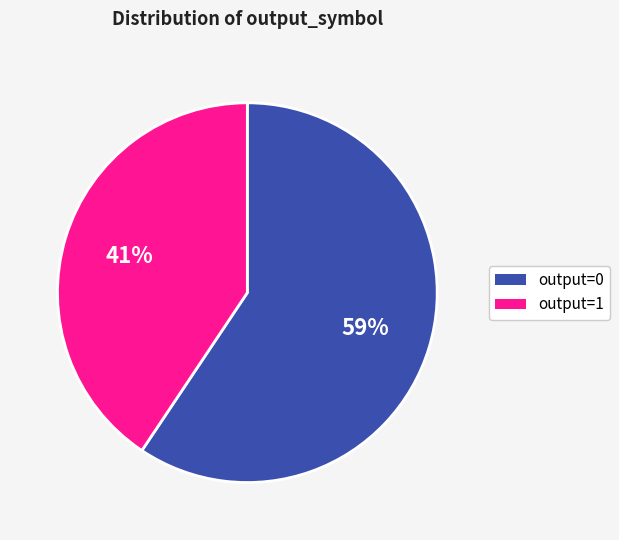

Between output=1 and output=0, which is larger?

output=0